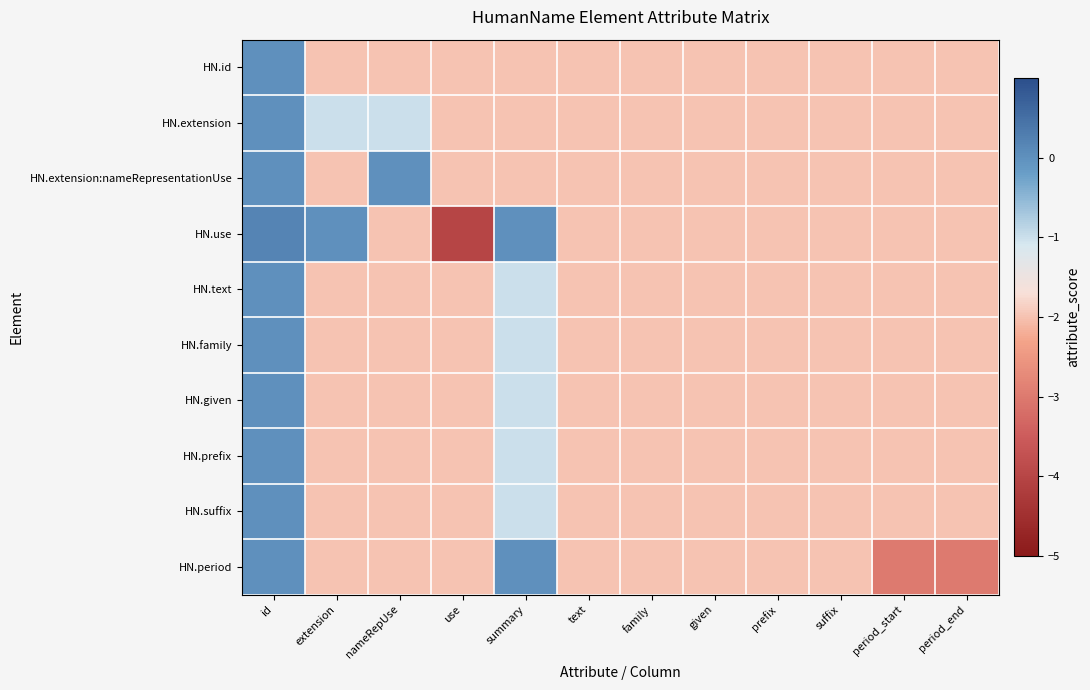

Which category has the highest value across all series?

id